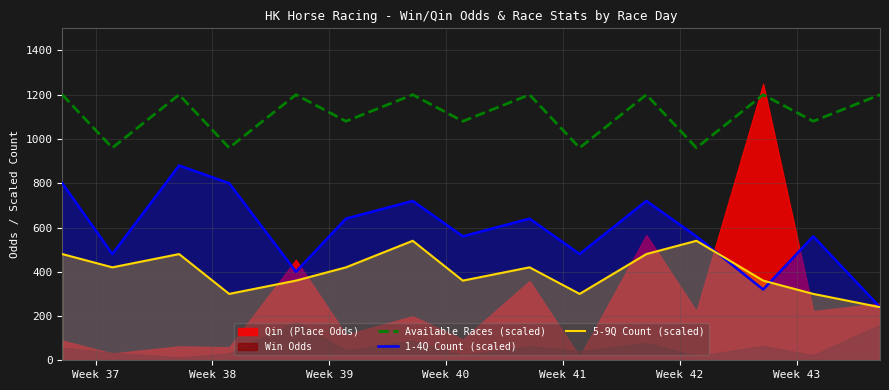

True or false: 1-4Q Count (scaled) and Available Races (scaled) cross at least once.

False